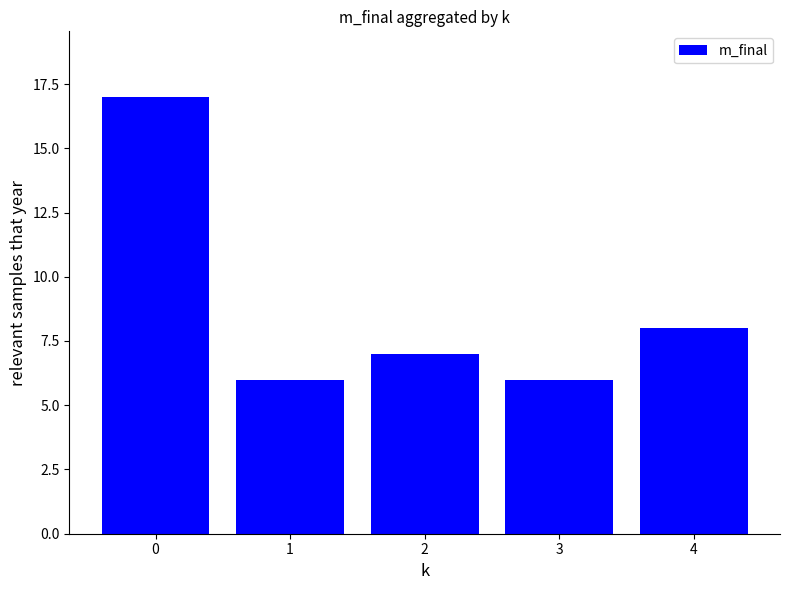

The value at 0 is 17. True or false?

True